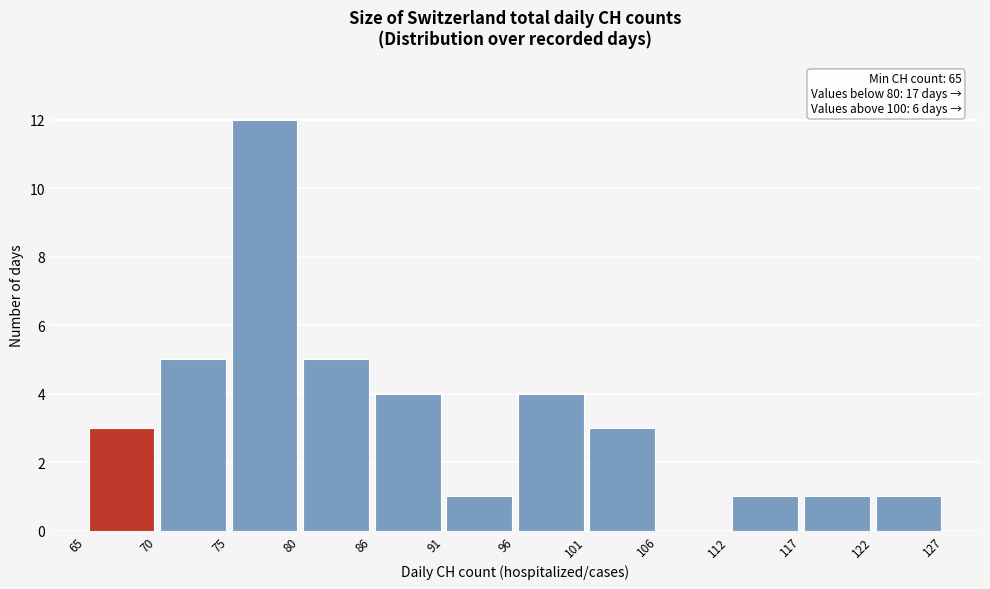

Over which range of the x-axis is the bar tallest?

75 to 80